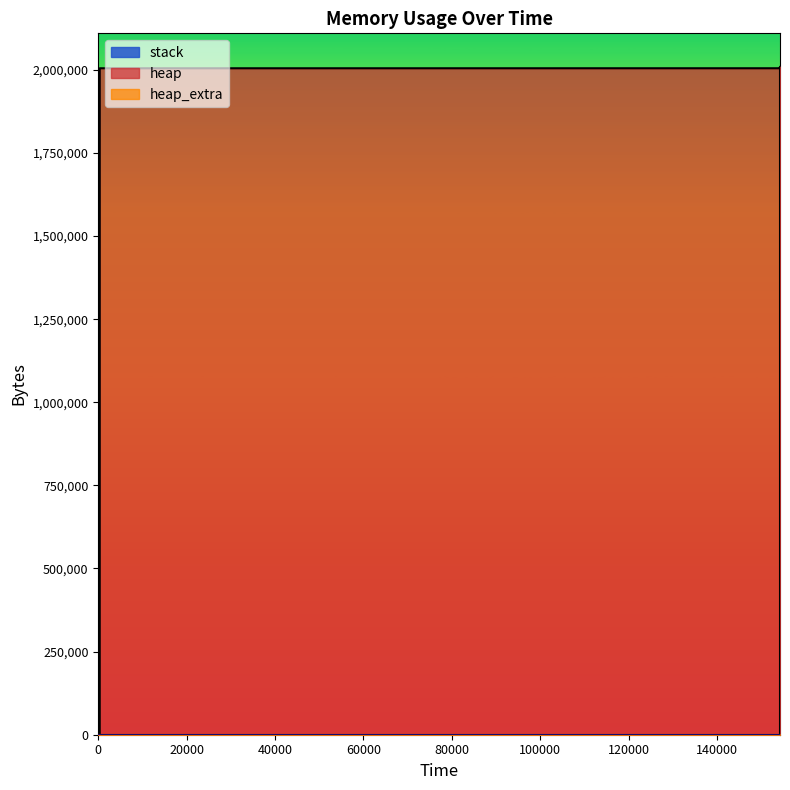

True or false: heap and heap_extra intersect in this chart.

False